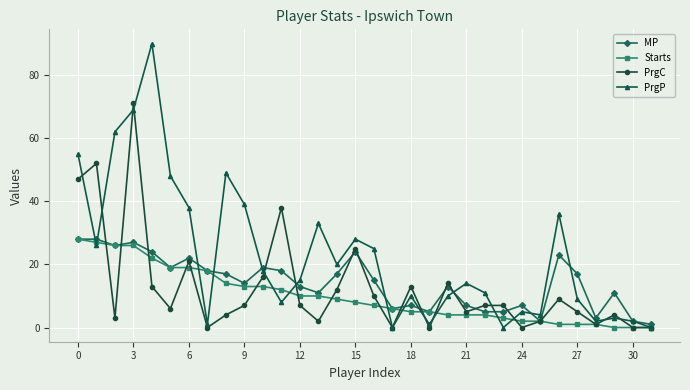

Which series has the largest total across all categories?

PrgP